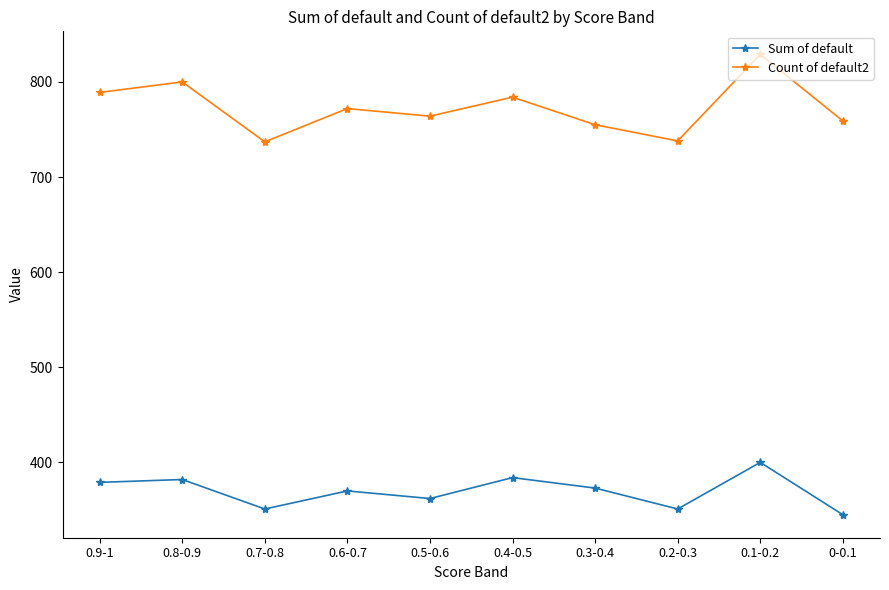

What is the difference between the maximum and minimum values in the Sum of default series?

55